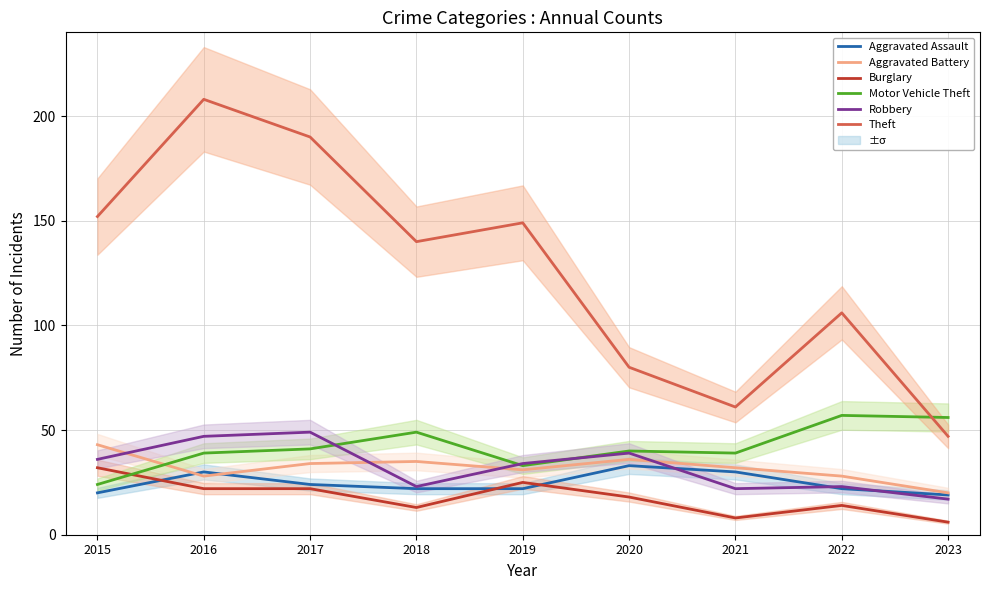

How many series are shown in this chart?

6